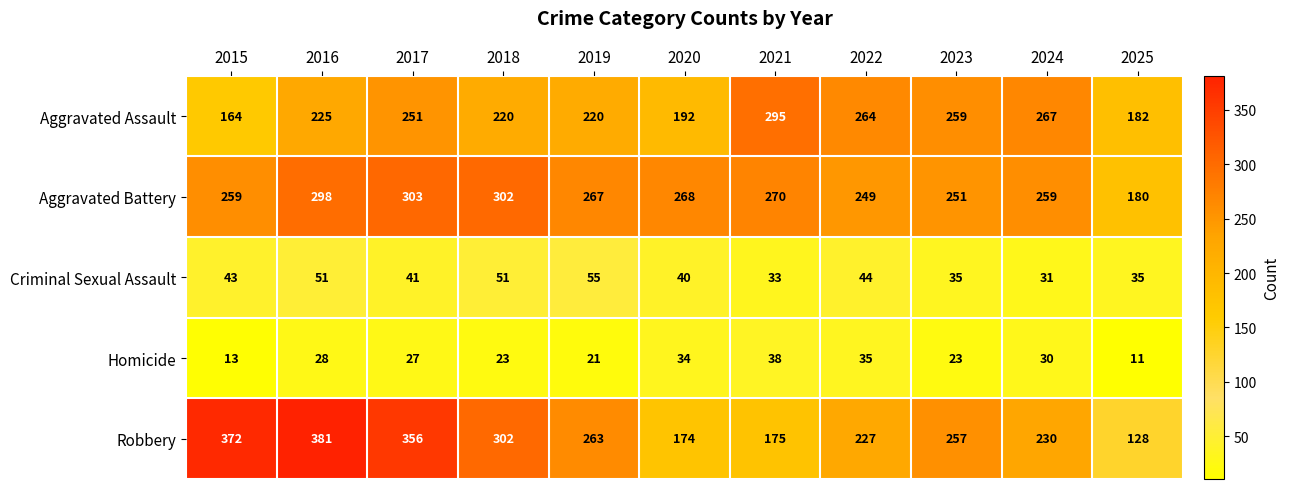

List the series in order of their peak value, lowest first.

Homicide, Criminal Sexual Assault, Aggravated Assault, Aggravated Battery, Robbery